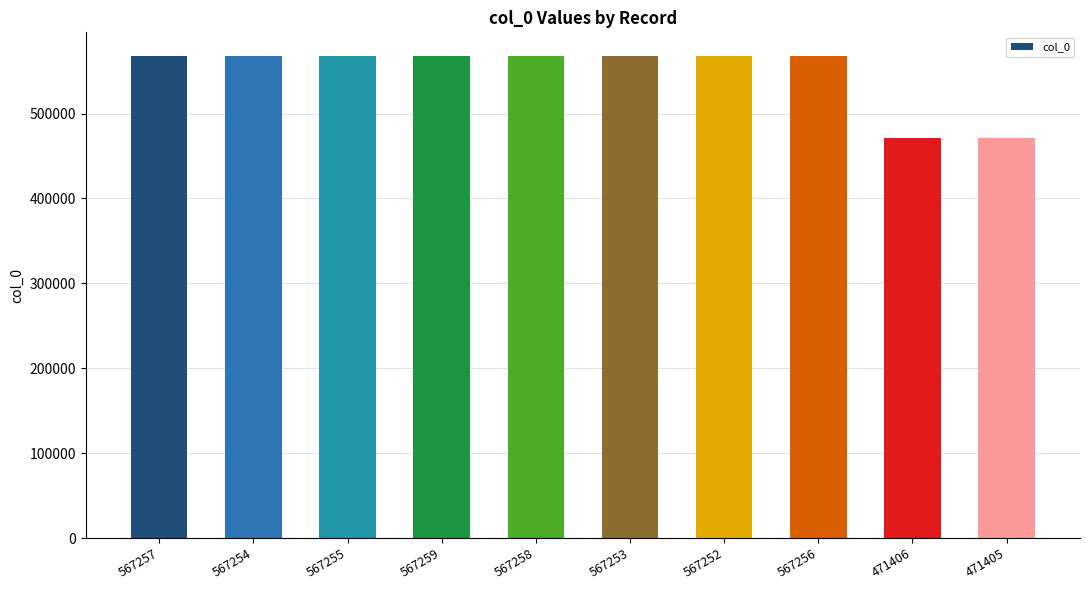

Is it true that the value at 567258 is 131130?

False